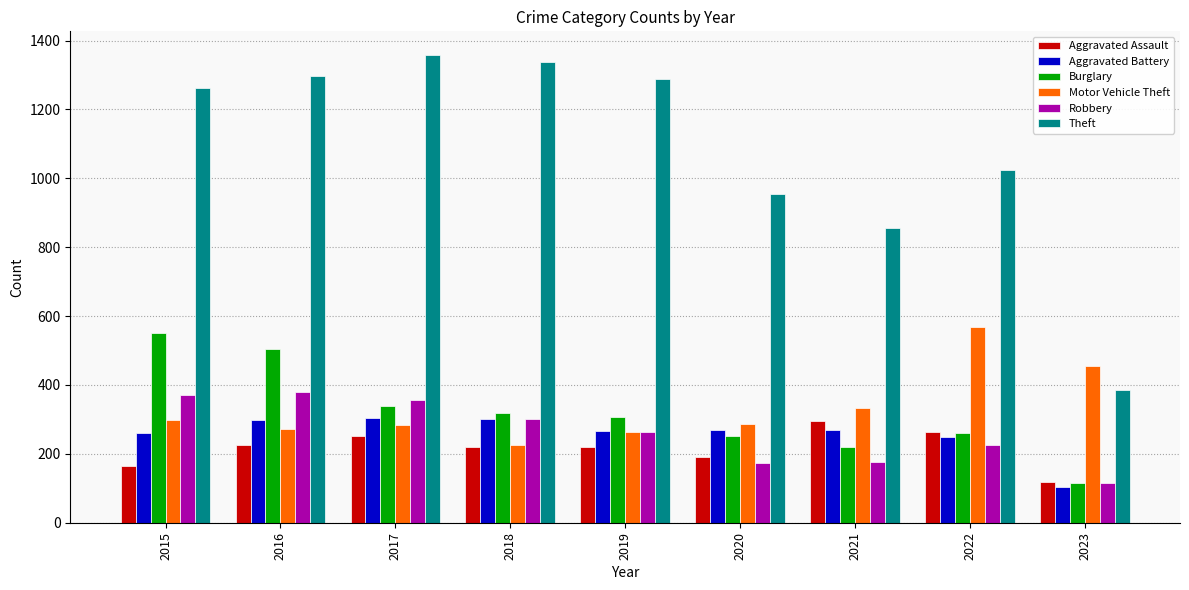

Which series has the widest spread of values?

Theft